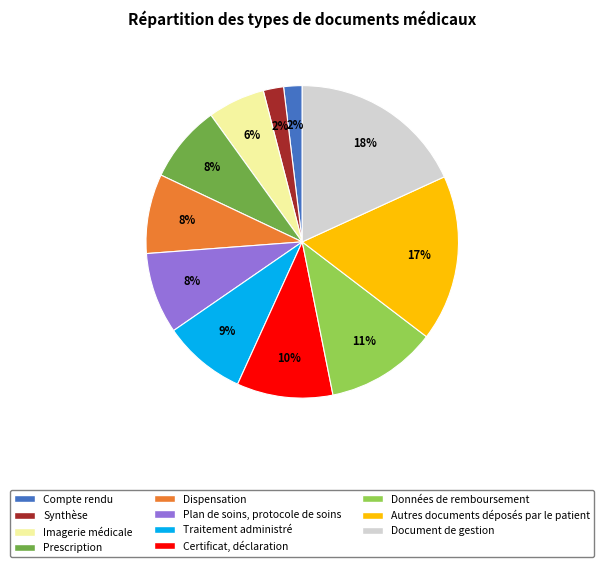

To the nearest percent, what percentage of the pie is Dispensation?

8%